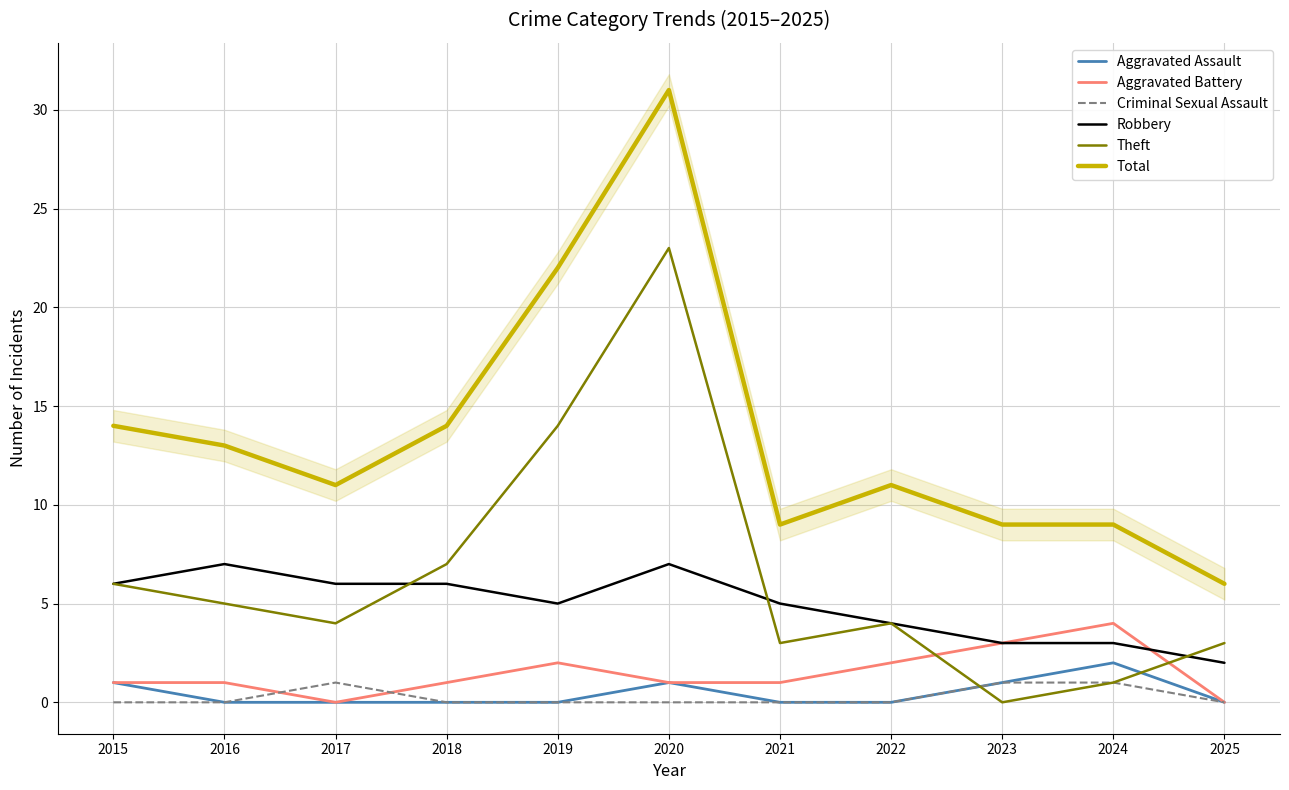

Reading left to right, list all the values displayed in this chart.

Aggravated Assault: 1	0	0	0	0	1	0	0	1	2	0
Aggravated Battery: 1	1	0	1	2	1	1	2	3	4	0
Criminal Sexual Assault: 0	0	1	0	0	0	0	0	1	1	0
Robbery: 6	7	6	6	5	7	5	4	3	3	2
Theft: 6	5	4	7	14	23	3	4	0	1	3
Total: 14	13	11	14	22	31	9	11	9	9	6